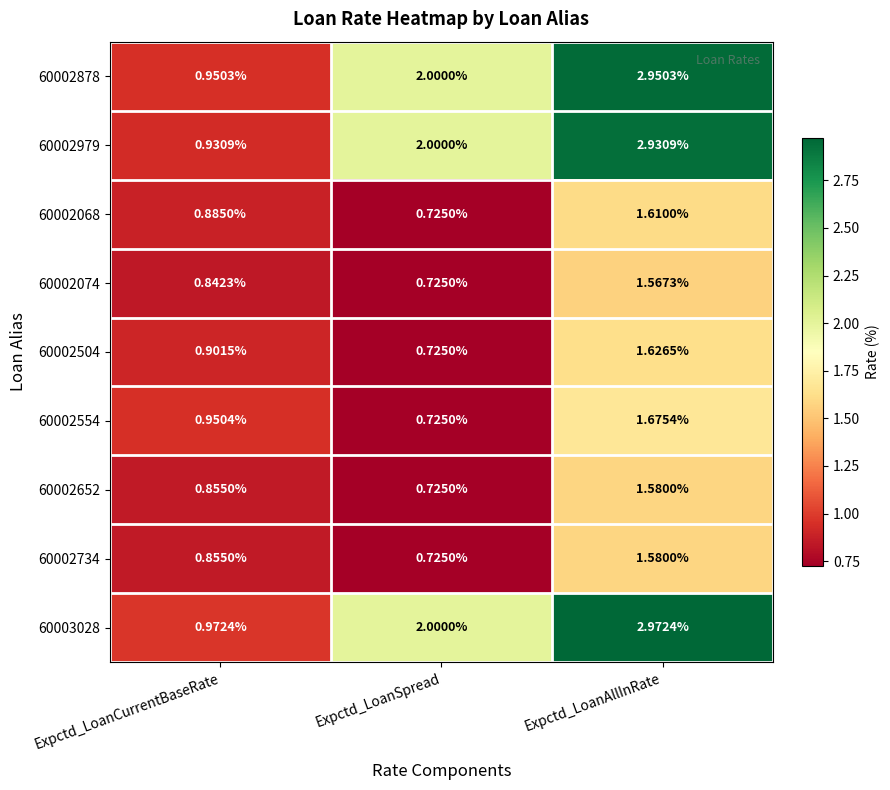

Where is 60002074 nearest to the value 1?

Expctd_LoanCurrentBaseRate